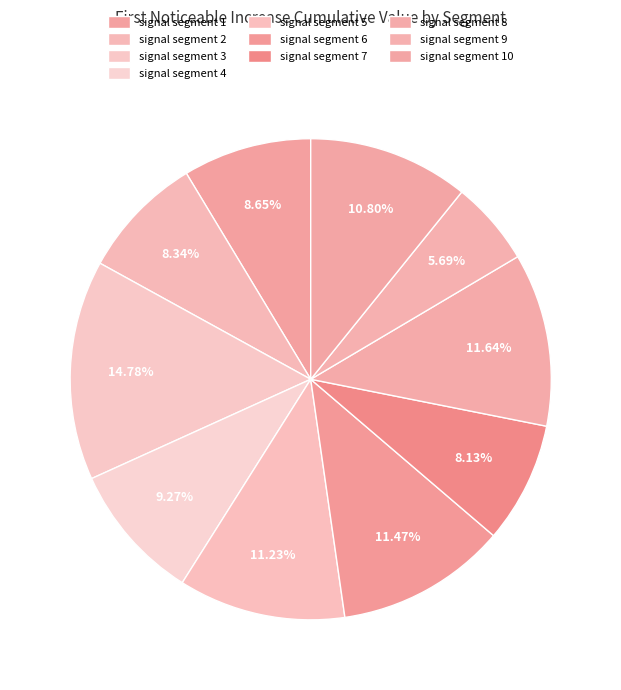

How many slices are in this pie chart?

10